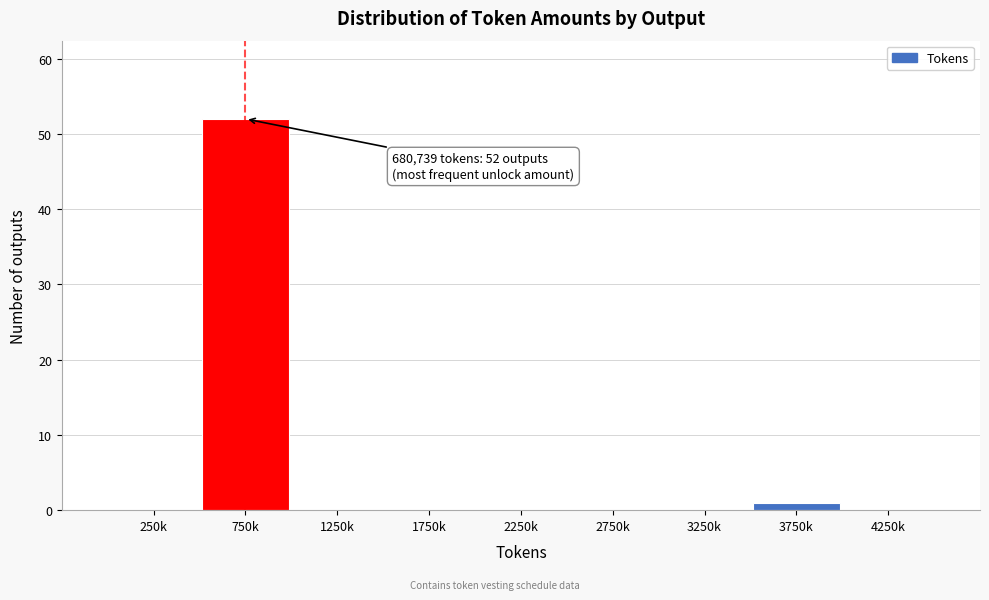

Reading left to right, extract all data points from this chart.

250k=0	750k=52	1250k=0	1750k=0	2250k=0	2750k=0	3250k=0	3750k=1	4250k=0